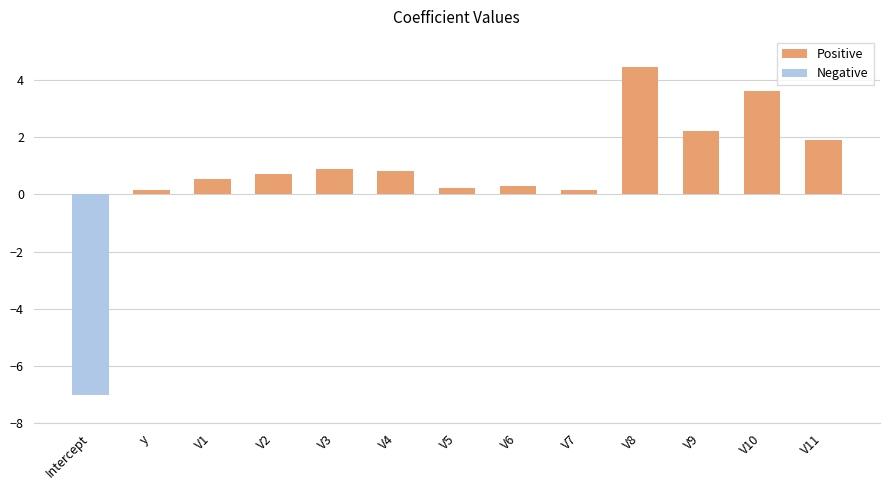

At how many categories does at least one series exceed -4?

13